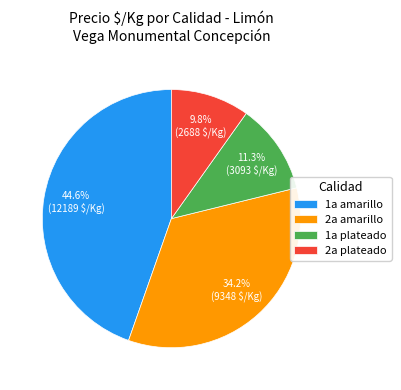

Rank the categories by value from lowest to highest.

2a plateado, 1a plateado, 2a amarillo, 1a amarillo